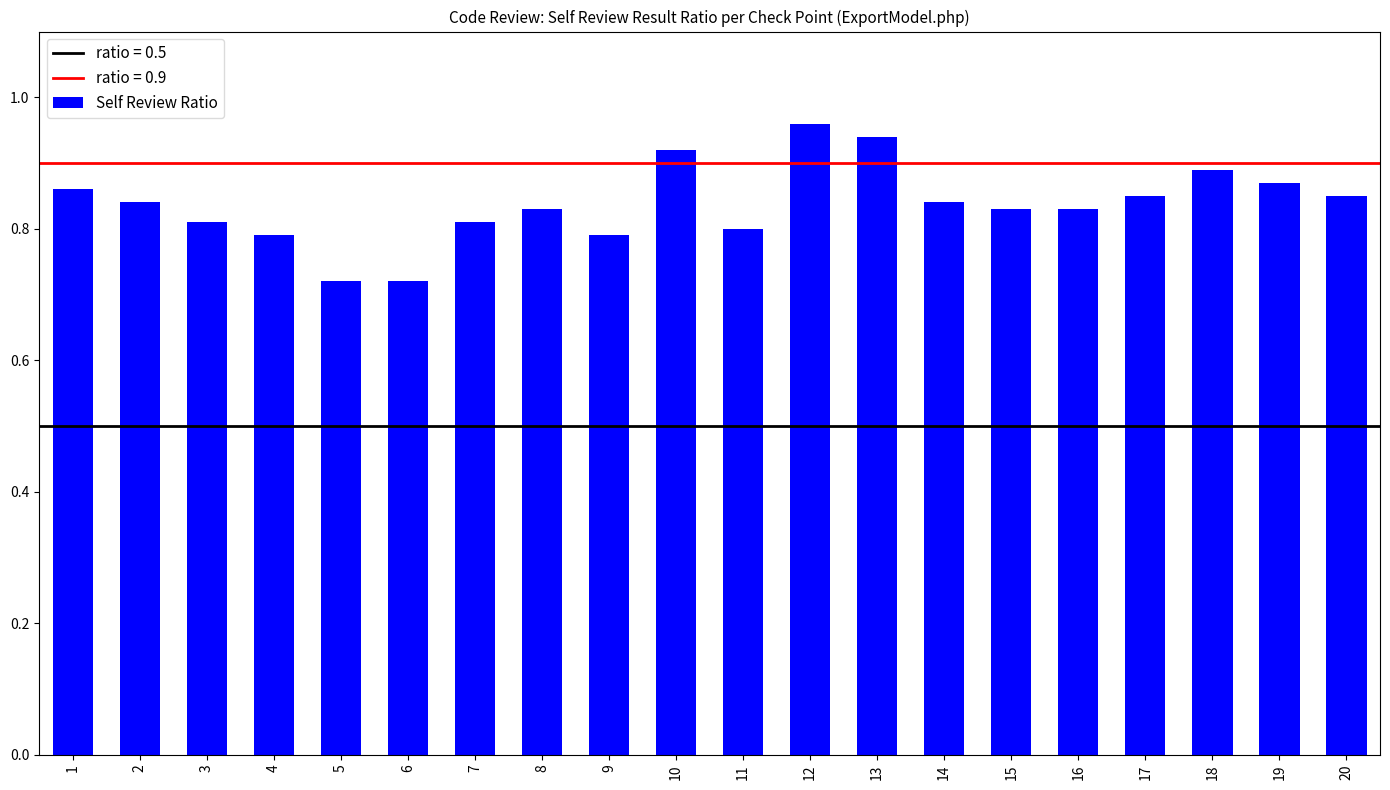

Count the values in the range 0 to 1.

20